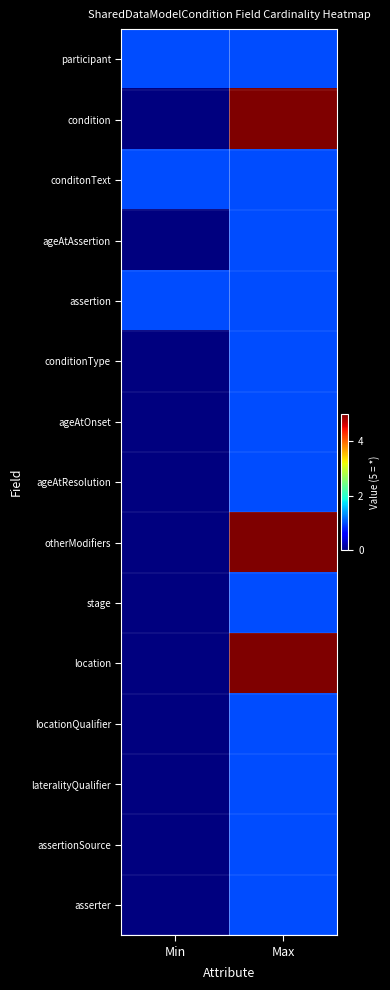

Reading left to right, what are all the values shown in this chart?

participant: Min=1	Max=1
condition: Min=0	Max=5
conditonText: Min=1	Max=1
ageAtAssertion: Min=0	Max=1
assertion: Min=1	Max=1
conditionType: Min=0	Max=1
ageAtOnset: Min=0	Max=1
ageAtResolution: Min=0	Max=1
otherModifiers: Min=0	Max=5
stage: Min=0	Max=1
location: Min=0	Max=5
locationQualifier: Min=0	Max=1
lateralityQualifier: Min=0	Max=1
assertionSource: Min=0	Max=1
asserter: Min=0	Max=1